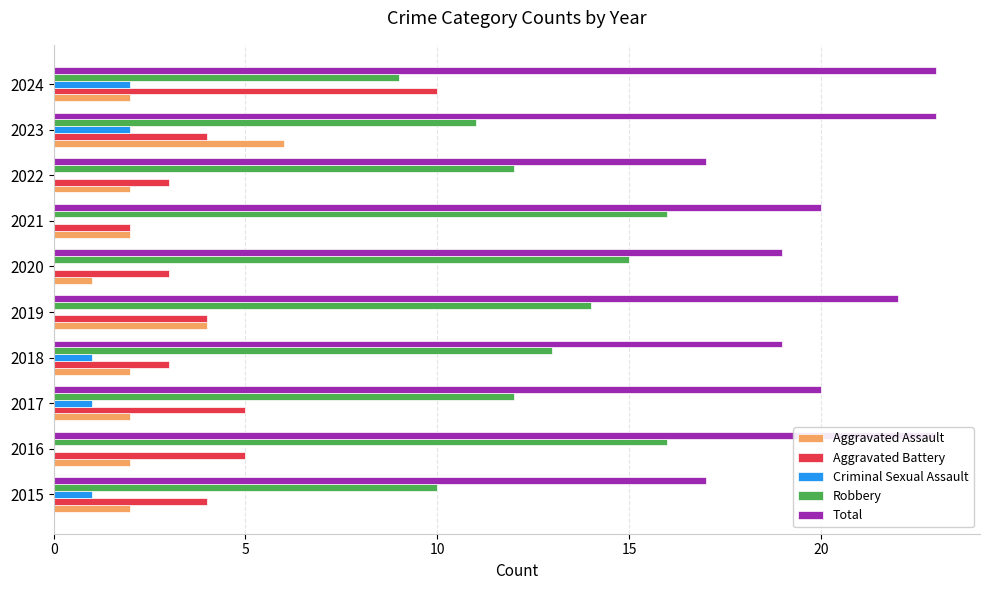

Is the value of Aggravated Assault at 2020 greater than the value of Total at 2016?

No